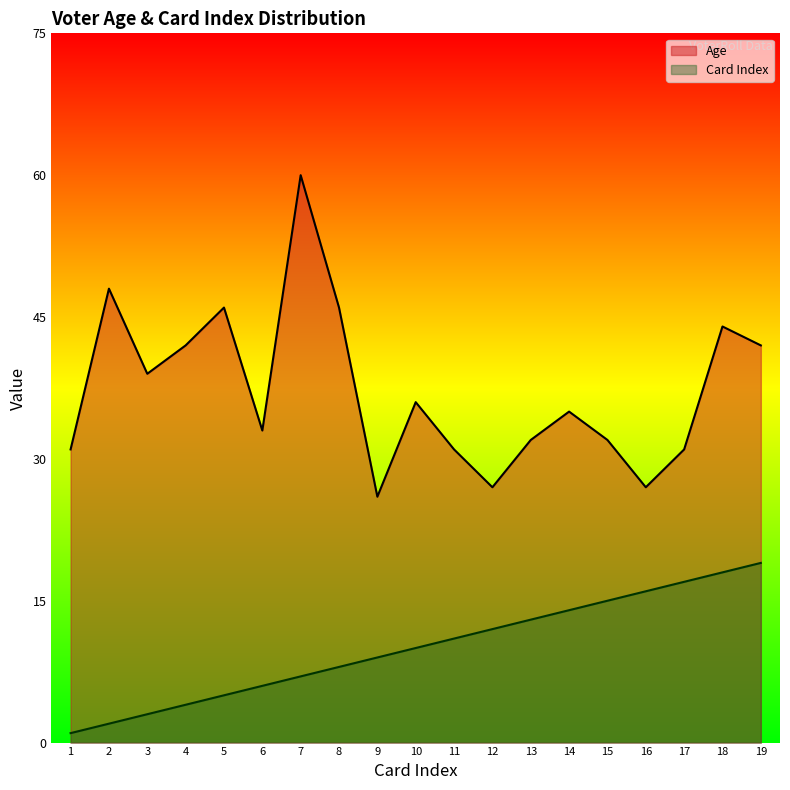

What value does the Card_Index series have at 5, to the nearest 5?

5